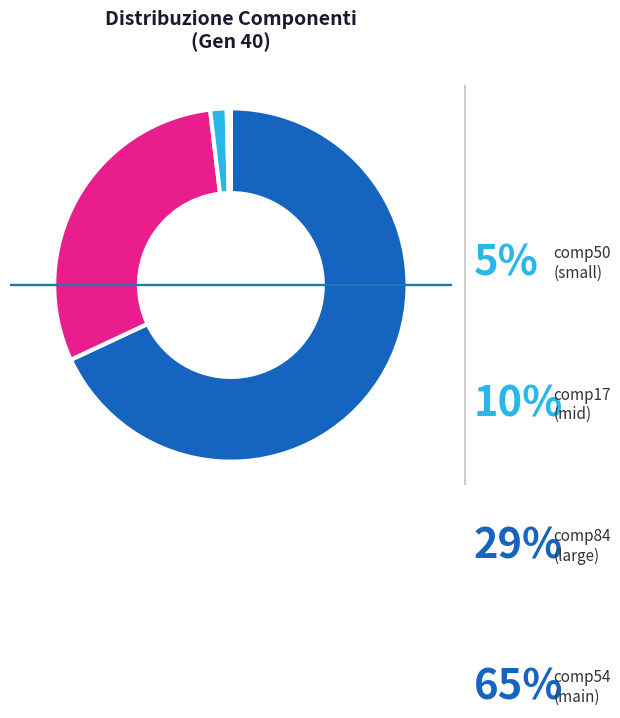

Does comp50 account for over 50% of the chart?

No